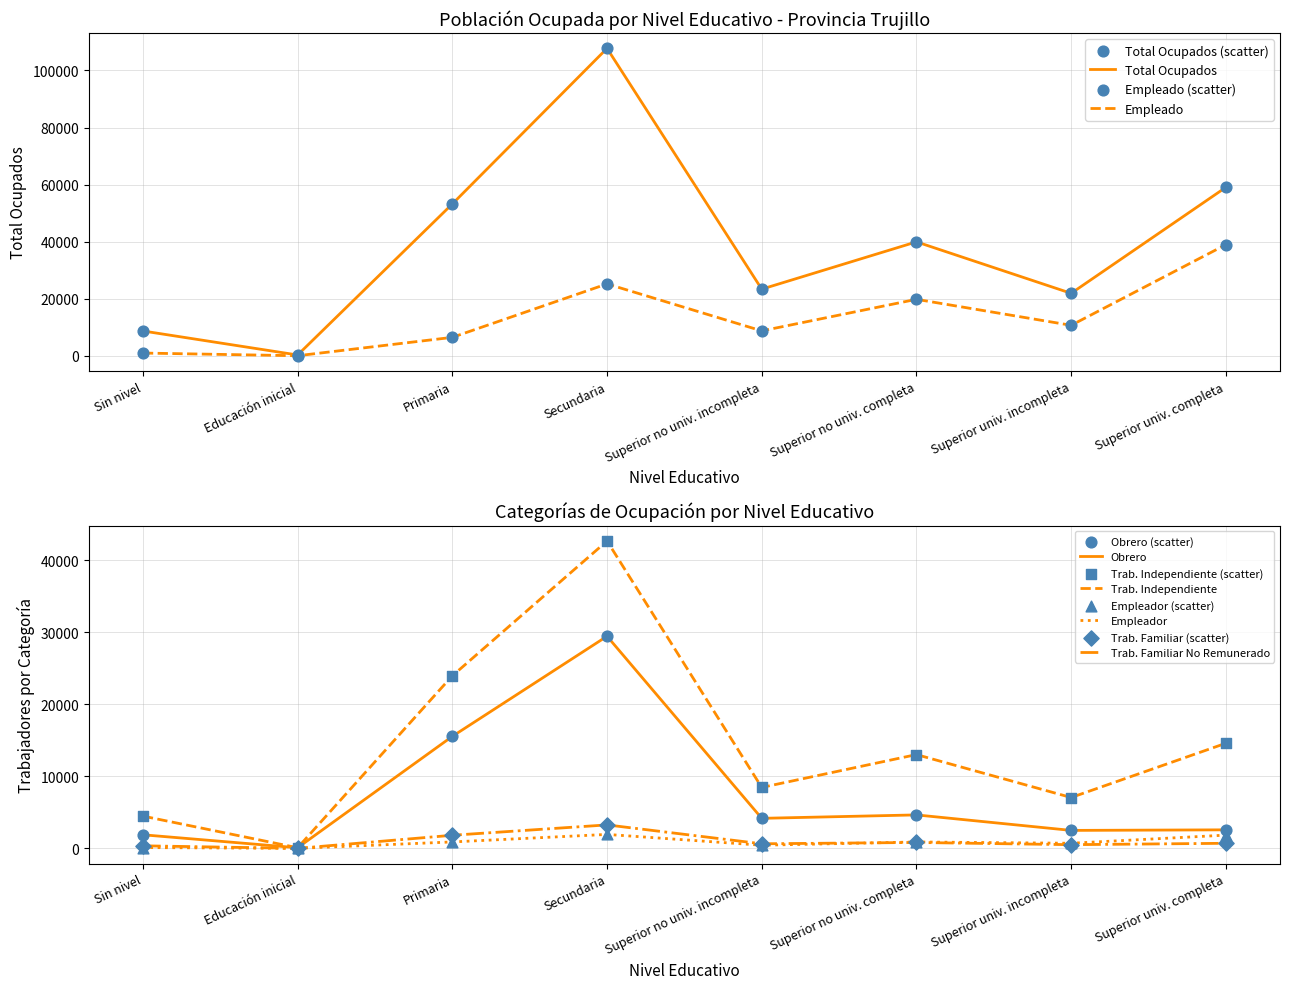

At which category is the sum across all series the highest?

Secundaria